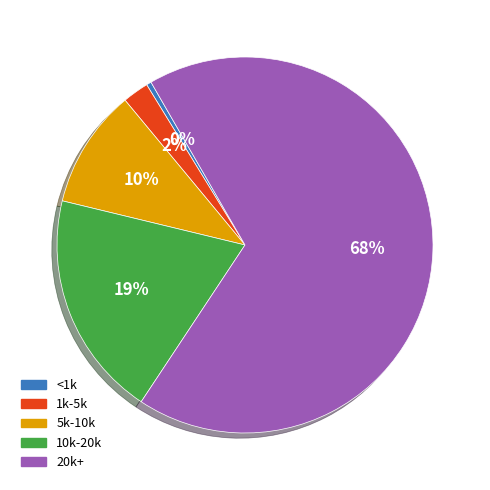

To the nearest percent, what is the average slice percentage?

20%